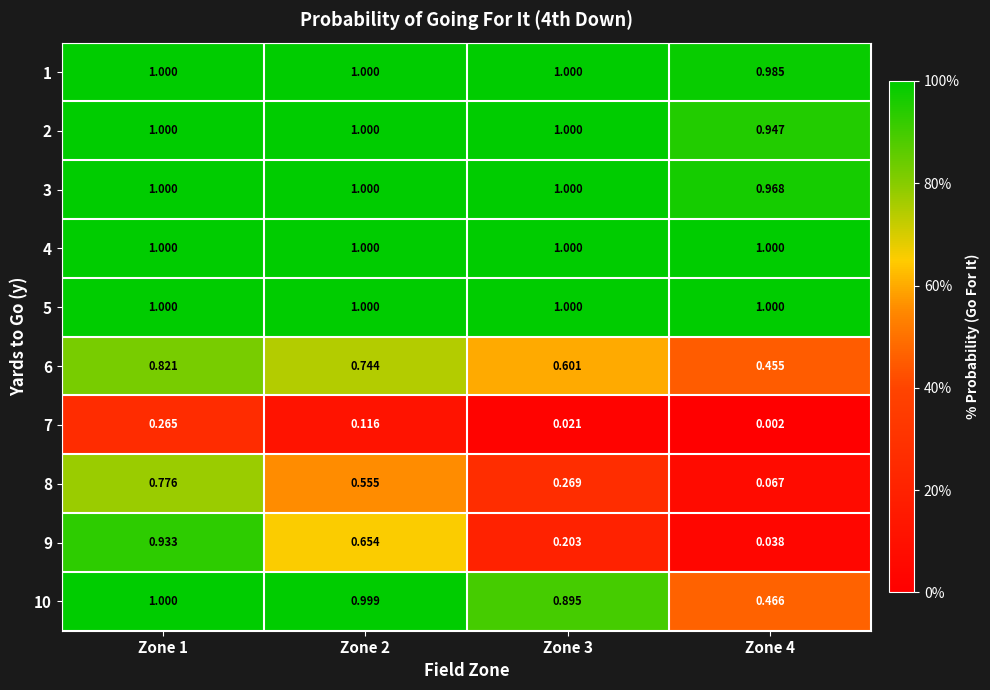

Is the value of 2 at Zone 3 greater than the value of 10 at Zone 4?

Yes